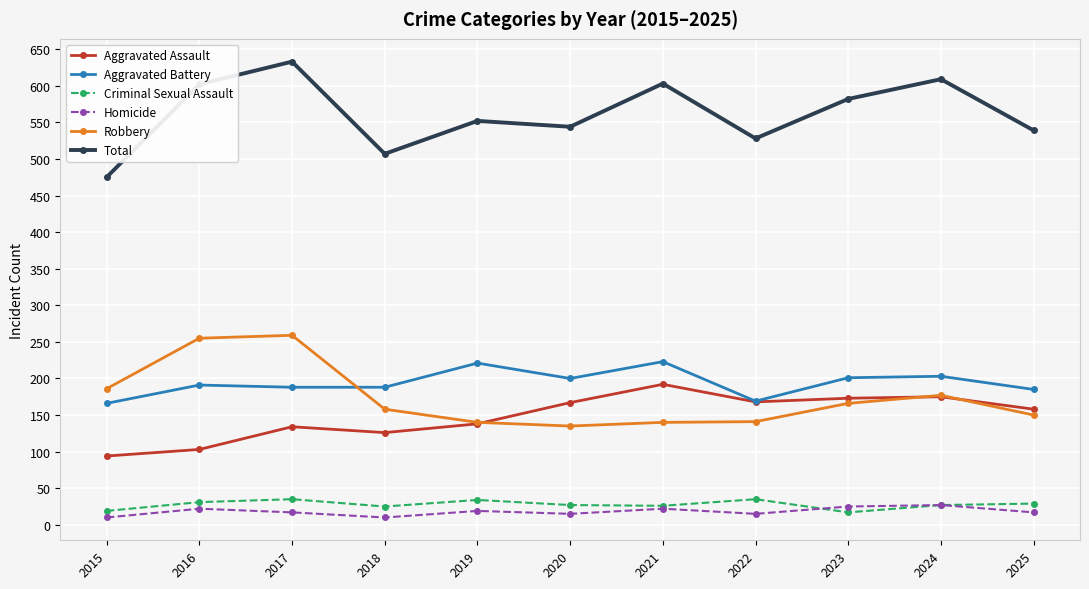

The Total series shows 322 at 2015. True or false?

False